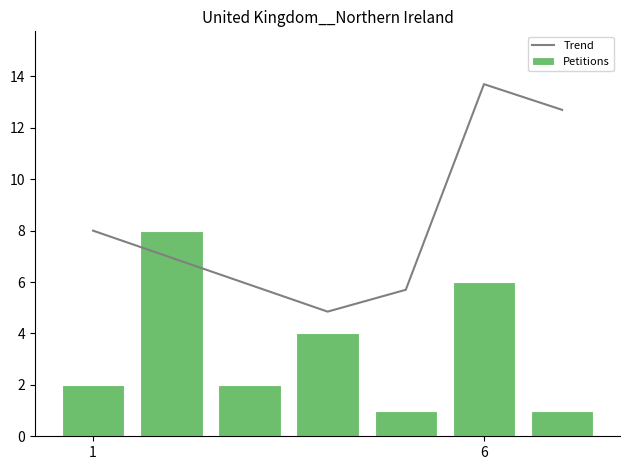

What is the maximum value for Trend?

13.7